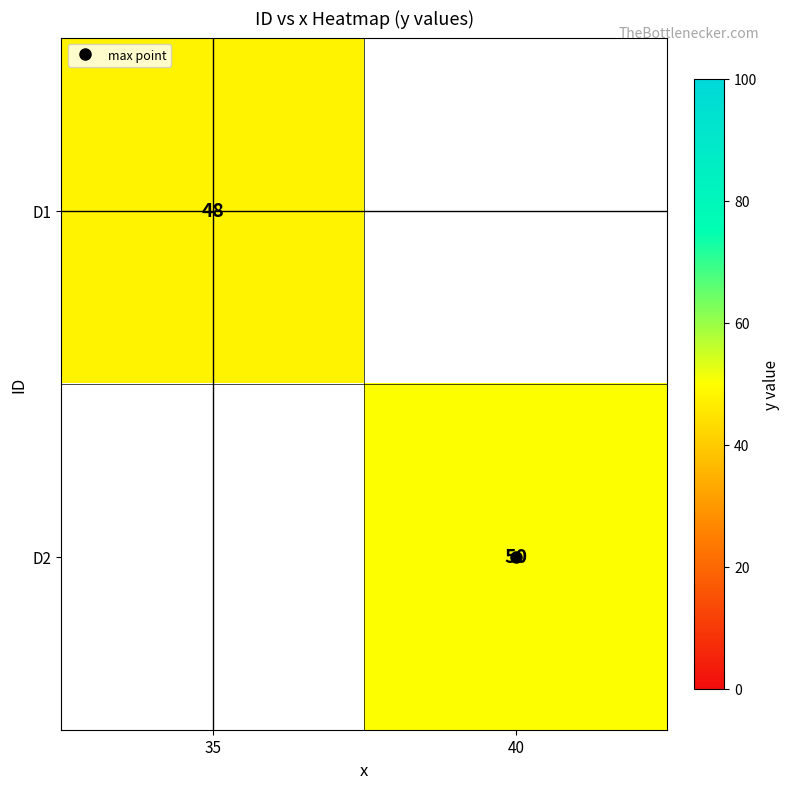

Which label corresponds to the largest value in the chart?

40